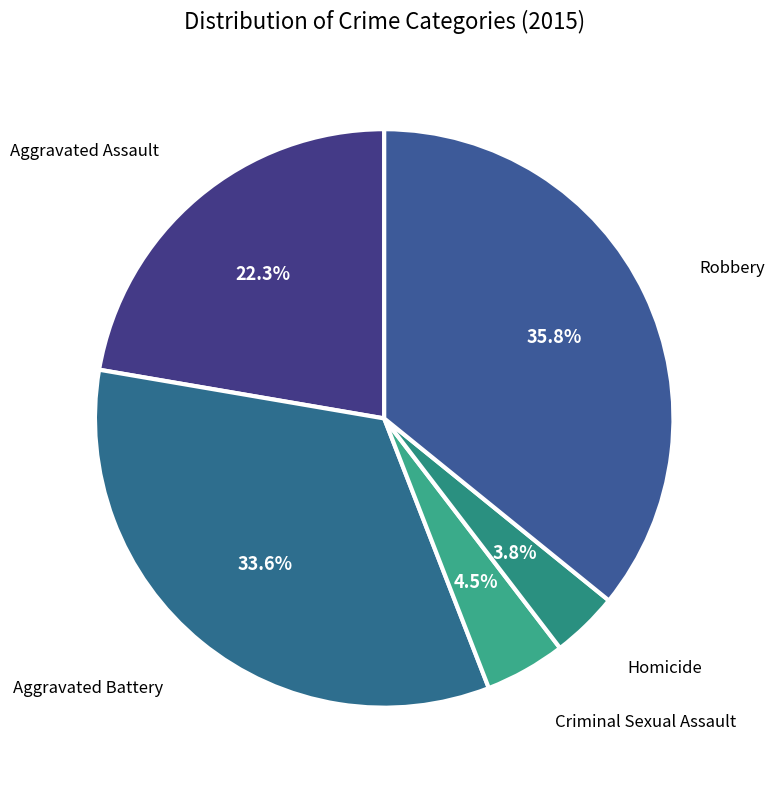

How many slices are in this pie chart?

5